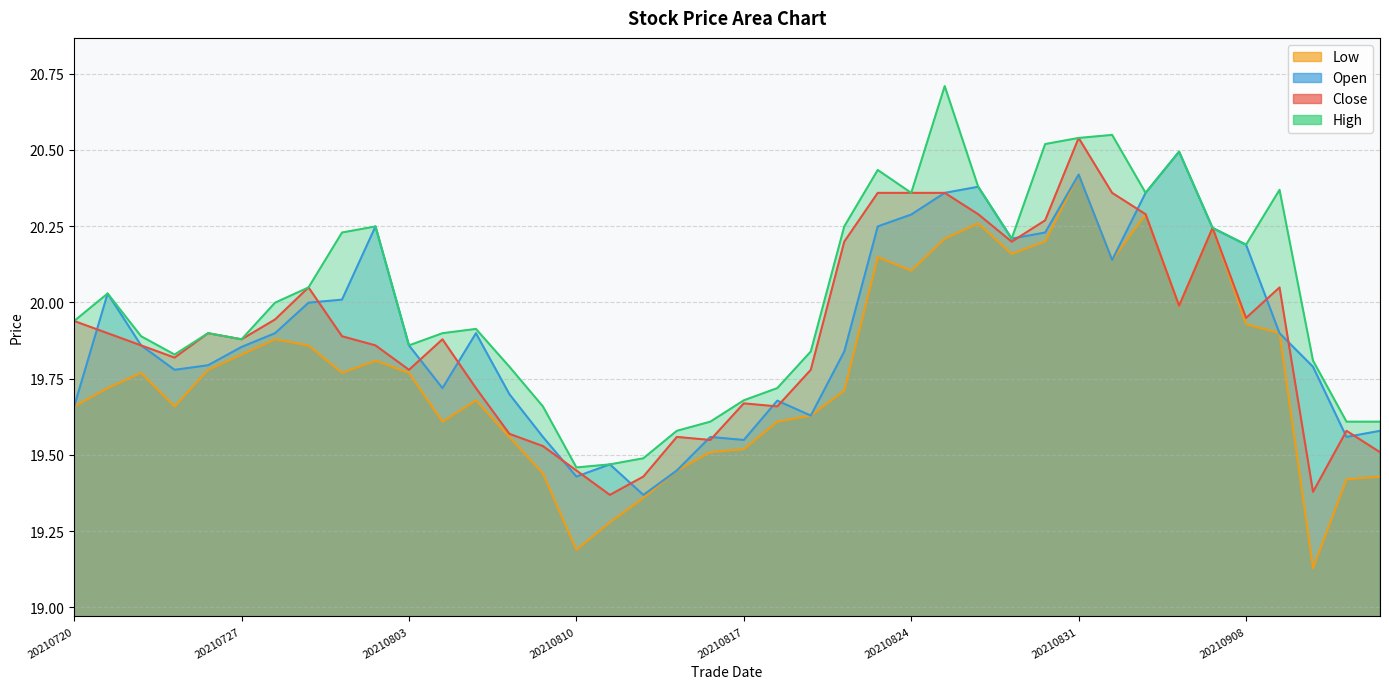

How many lines are shown in the chart?

4